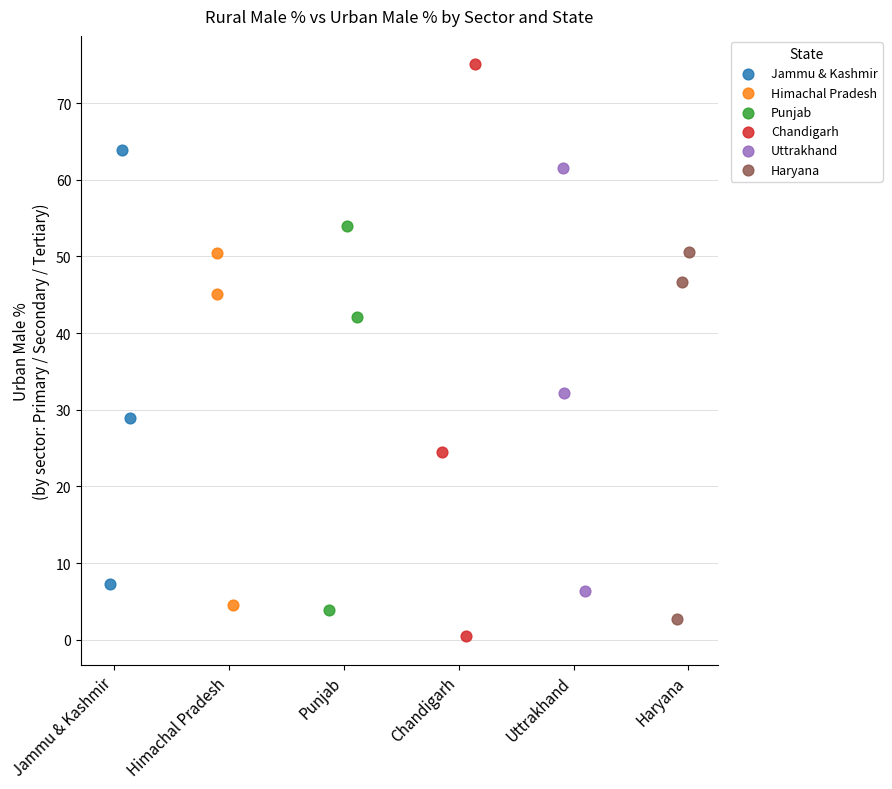

Which series contains the highest Y value?

Chandigarh